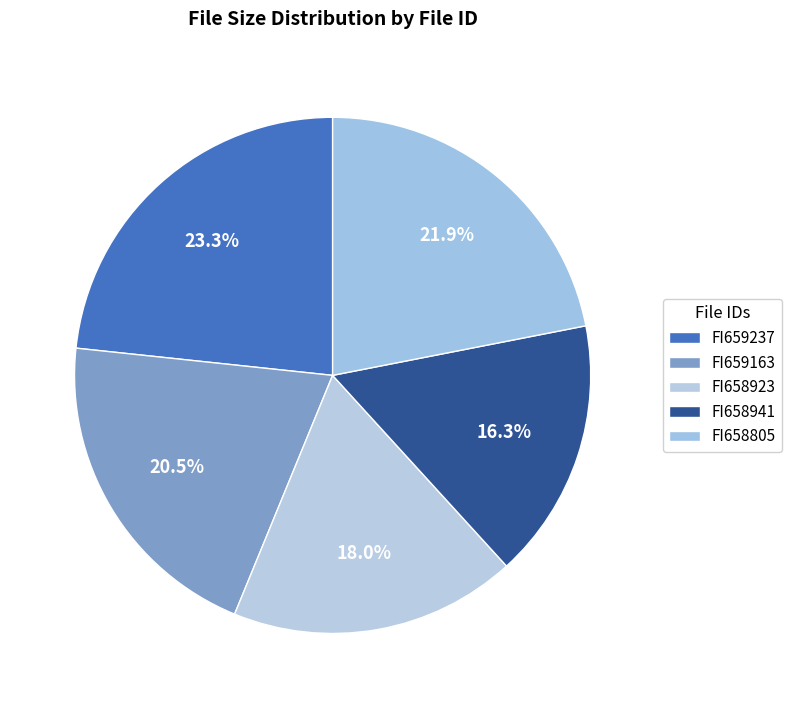

To the nearest percent, what is the combined percentage of FI659163 and FI659237?

44%